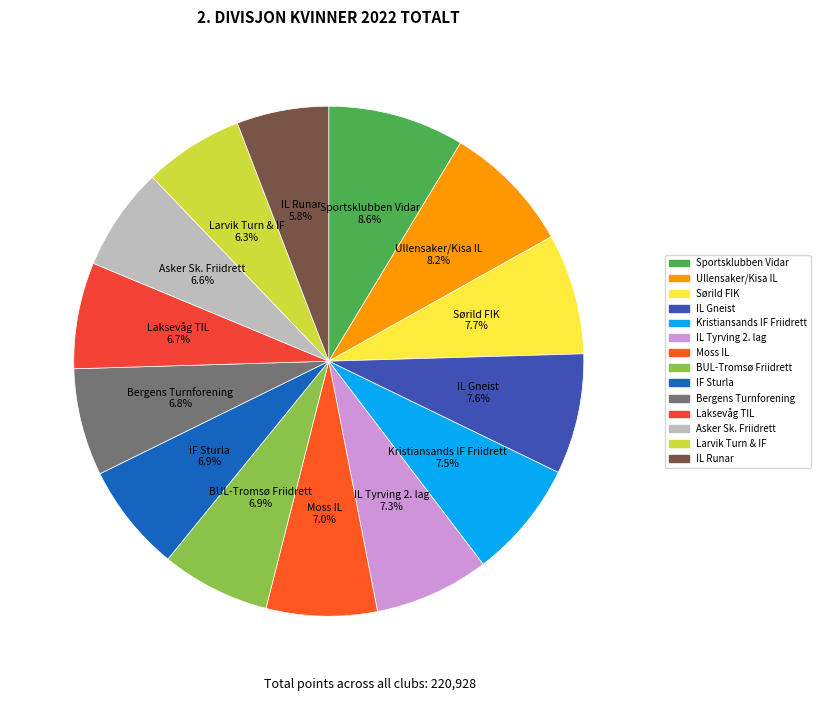

Does Asker Sk. Friidrett account for over 50% of the chart?

No